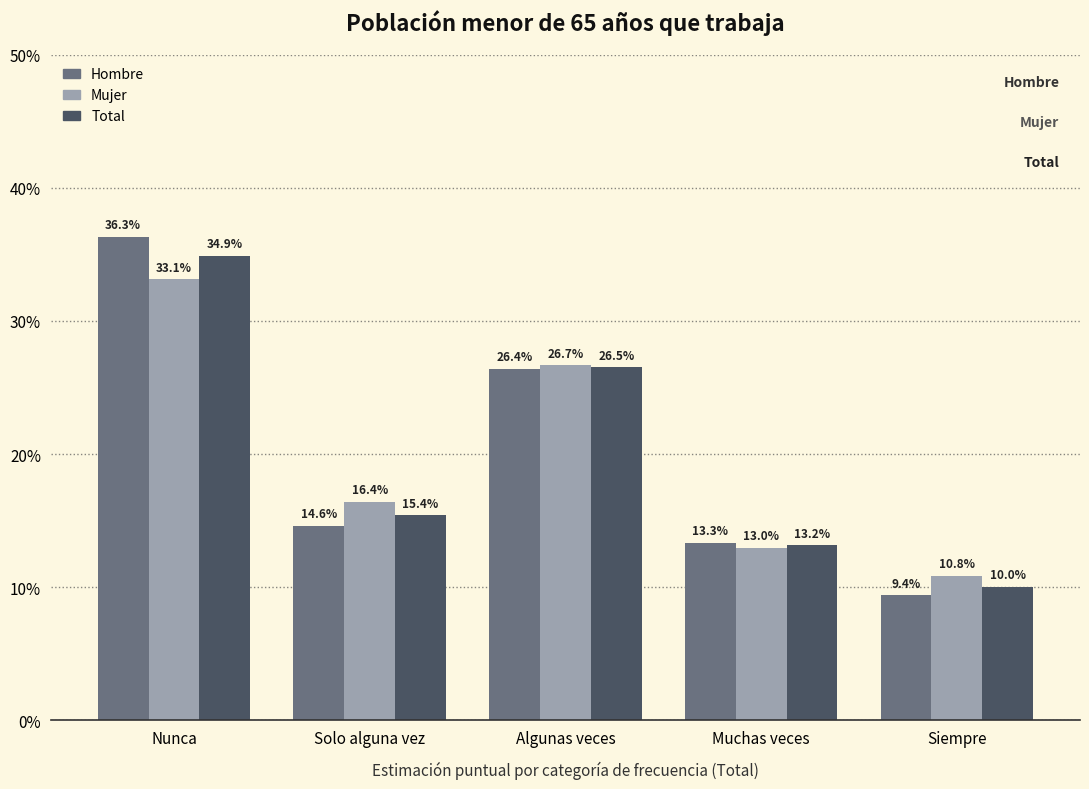

Are the bars horizontal?

No